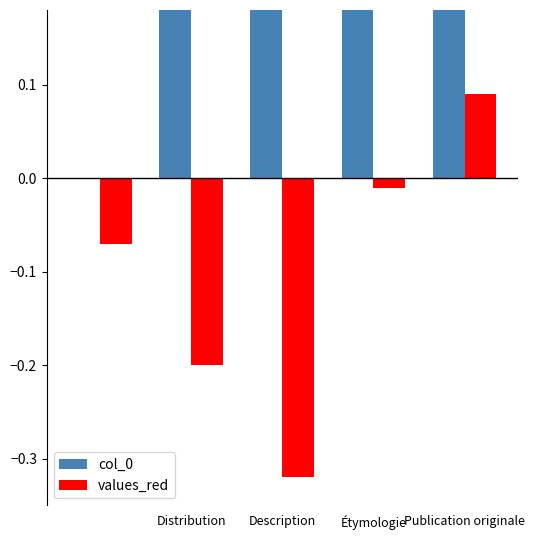

How many bars are there in each group?

2